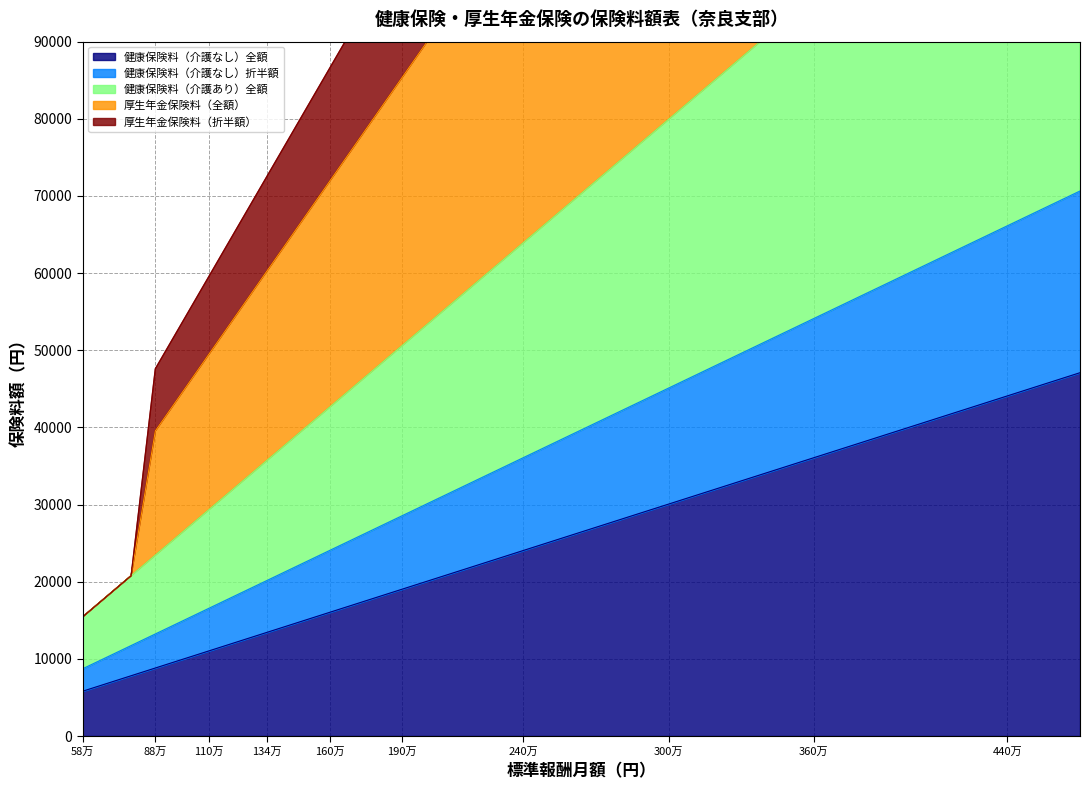

True or false: 健康保険料（介護なし）折半額 has more than 1 interior local peaks.

False